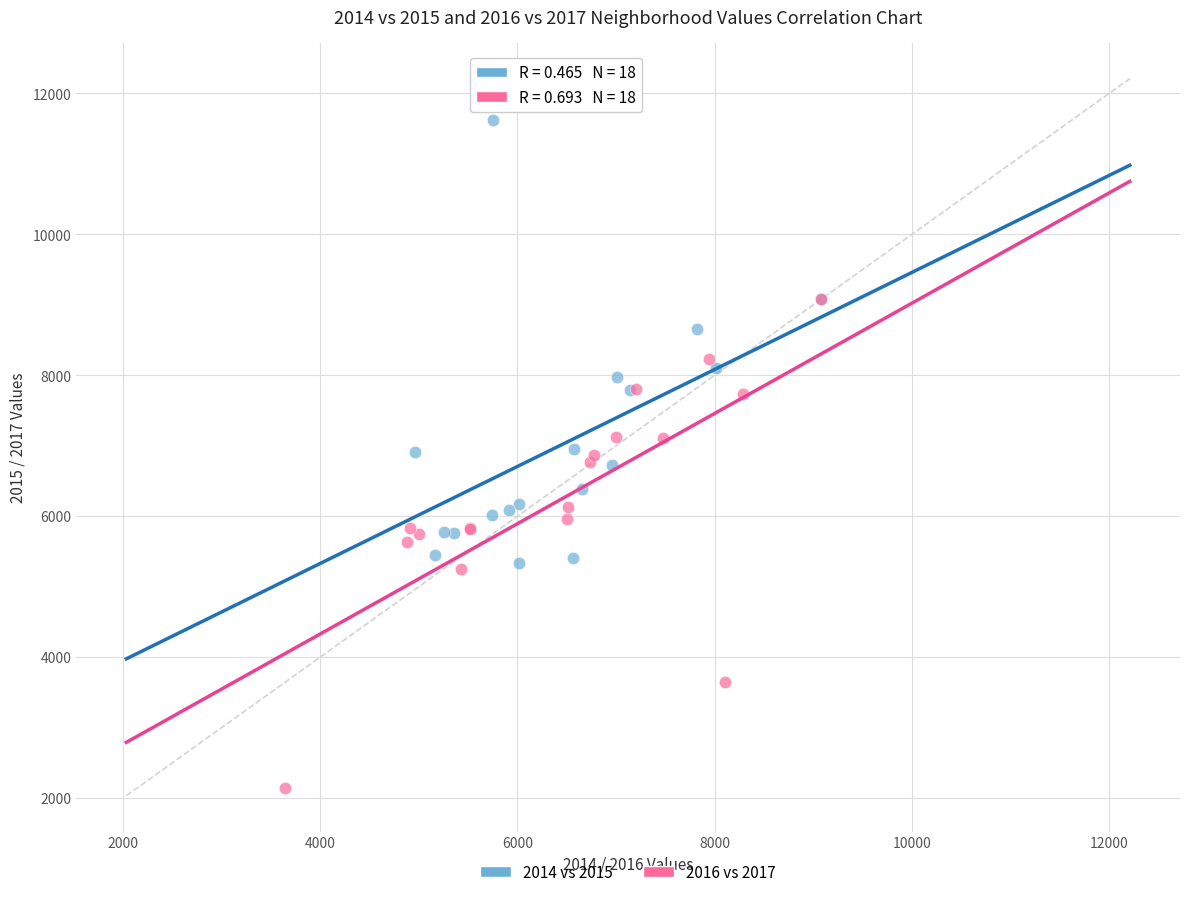

Which series contains the highest Y value?

2014 vs 2015